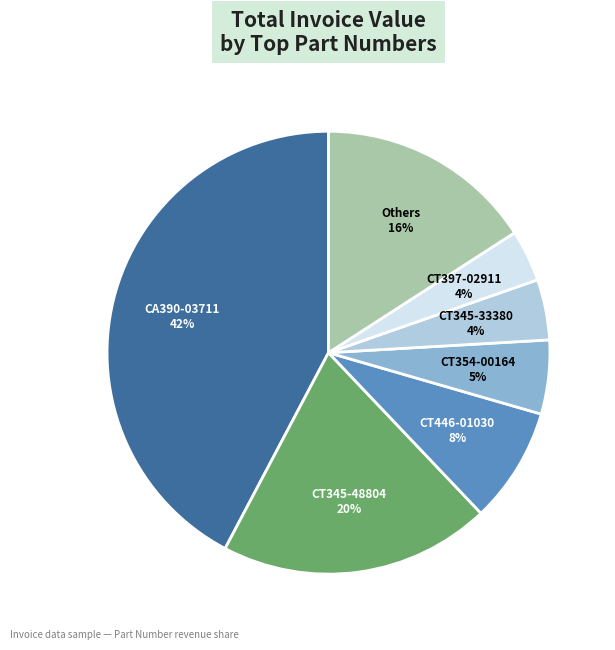

Is there any slice that represents more than half of the pie?

No